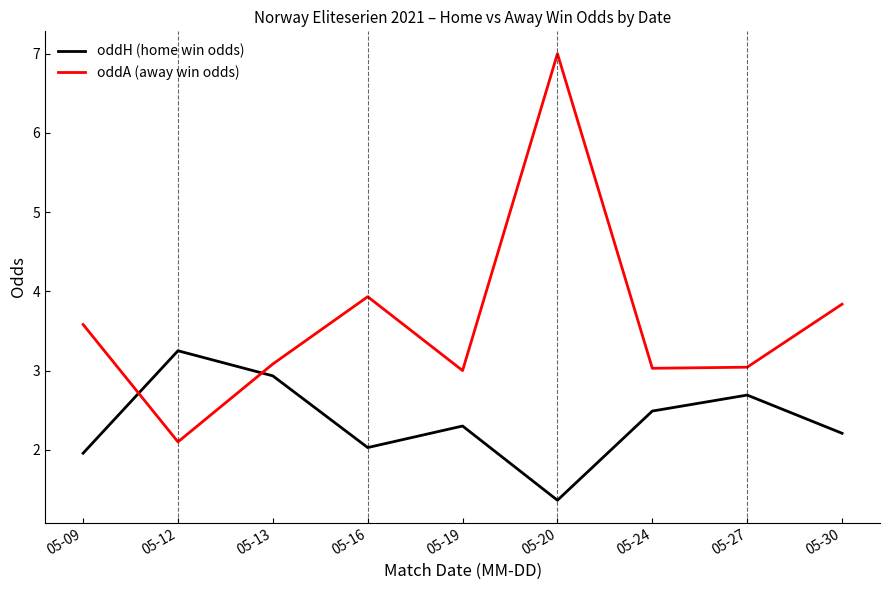

True or false: oddA (away win odds) has a value of 2.0 at 05-19.

False